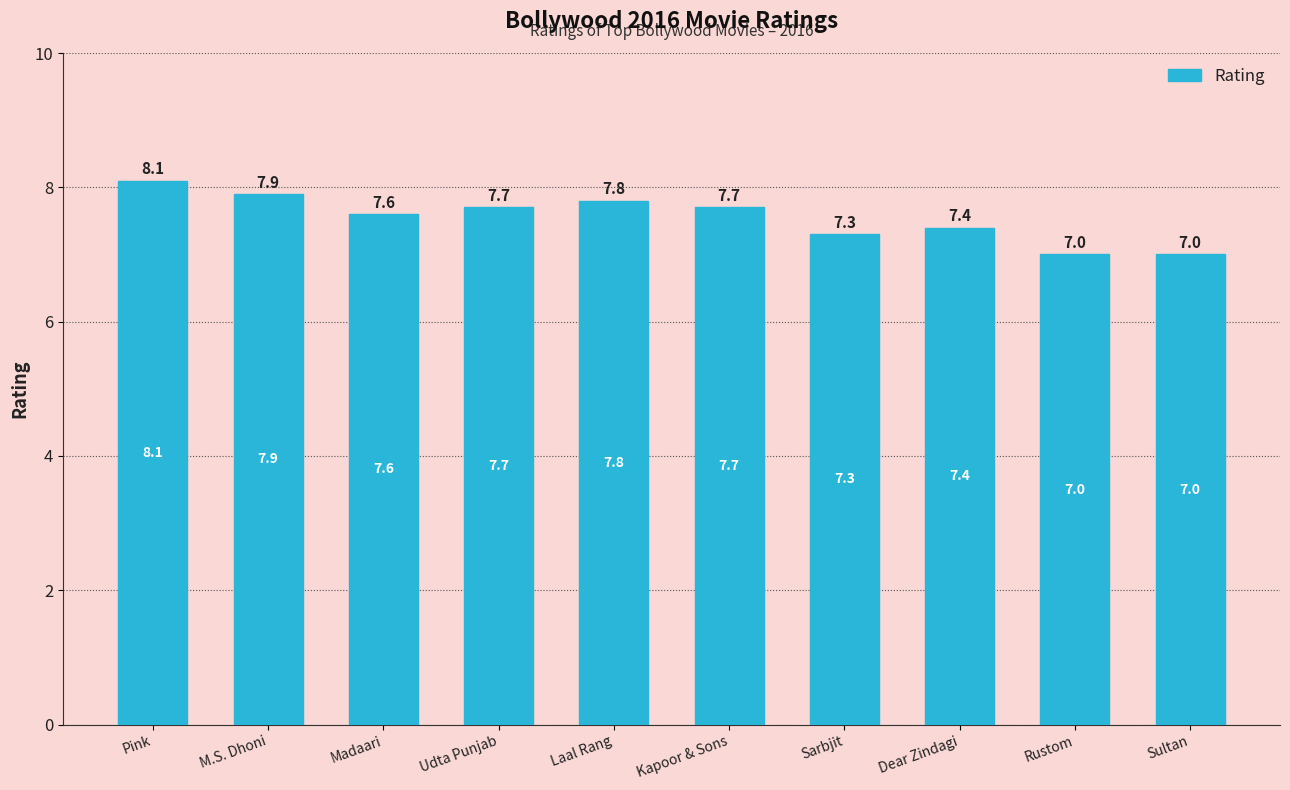

What is the change in value from Pink to Dear Zindagi?

-0.7